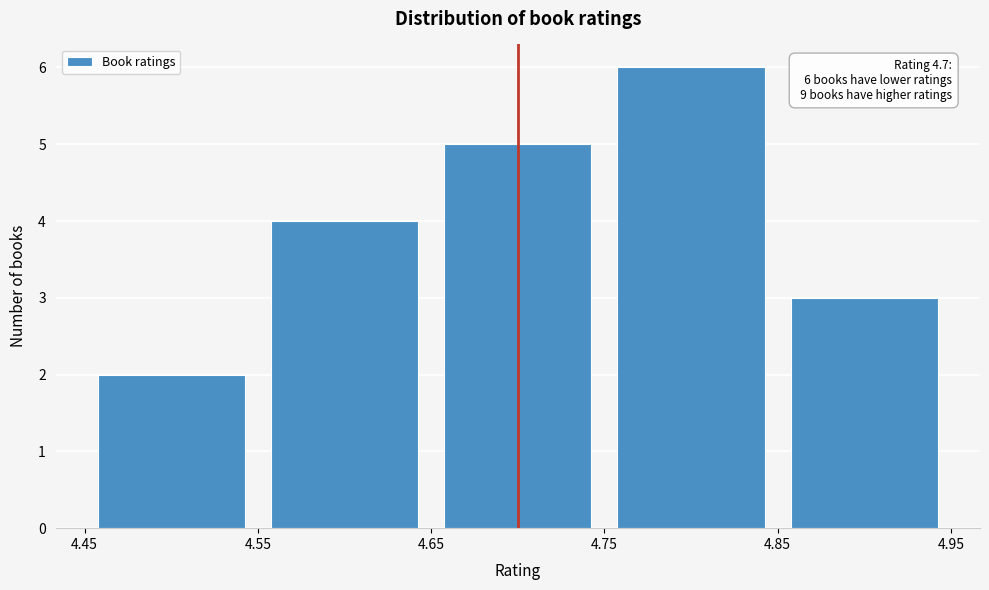

Over which range of the x-axis is the bar tallest?

4.75 to 4.85